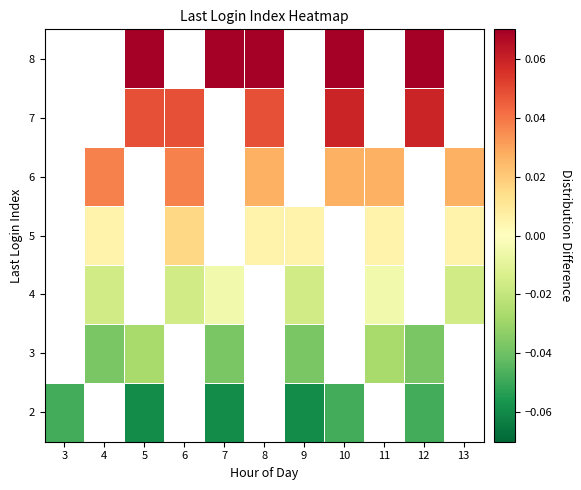

The value of 2 at 9 is -0.1. True or false?

False